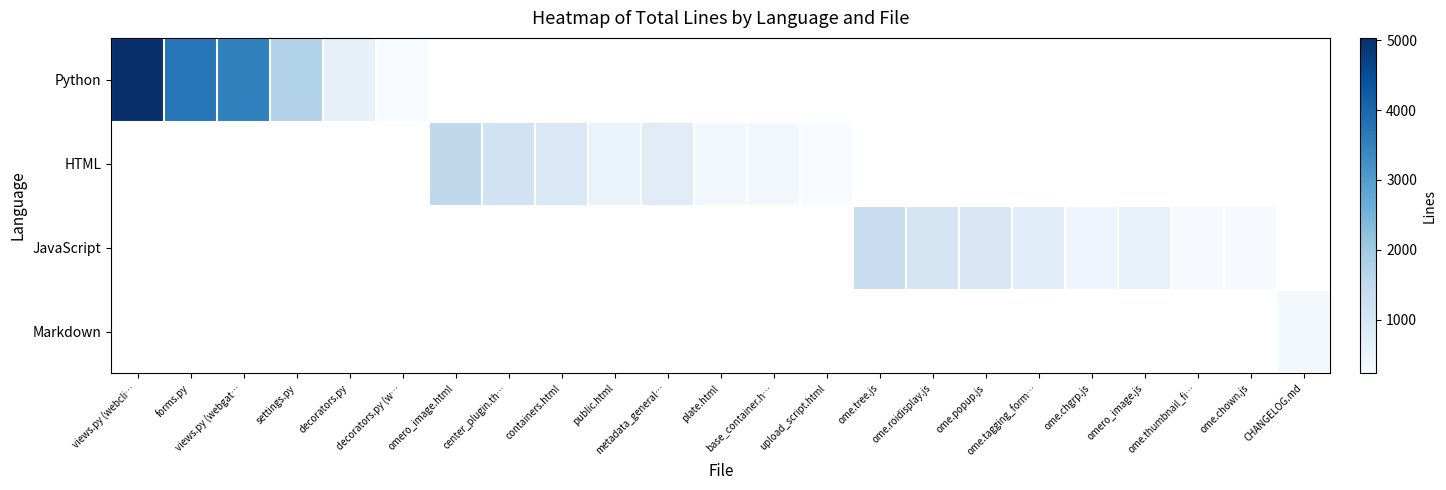

What is the difference between the second highest and minimum values in the Python series?

3488.0